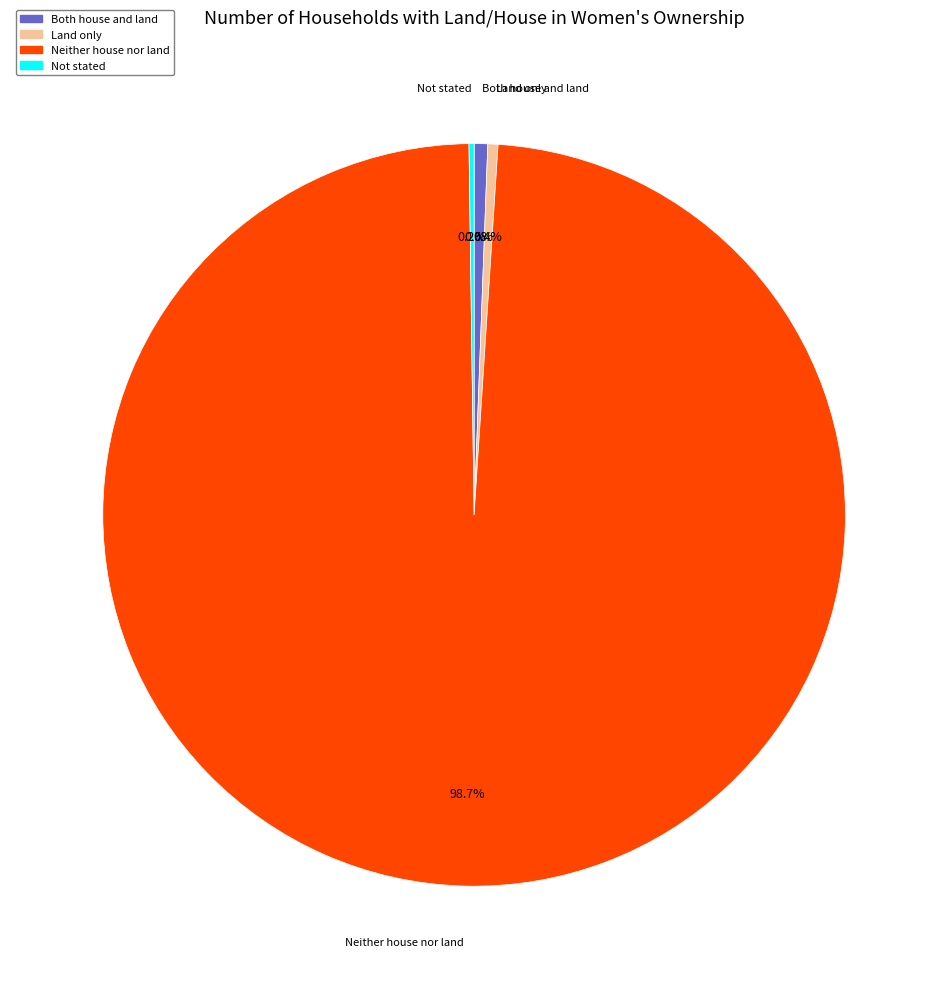

How much of the chart is everything except Both house and land?

99.4%